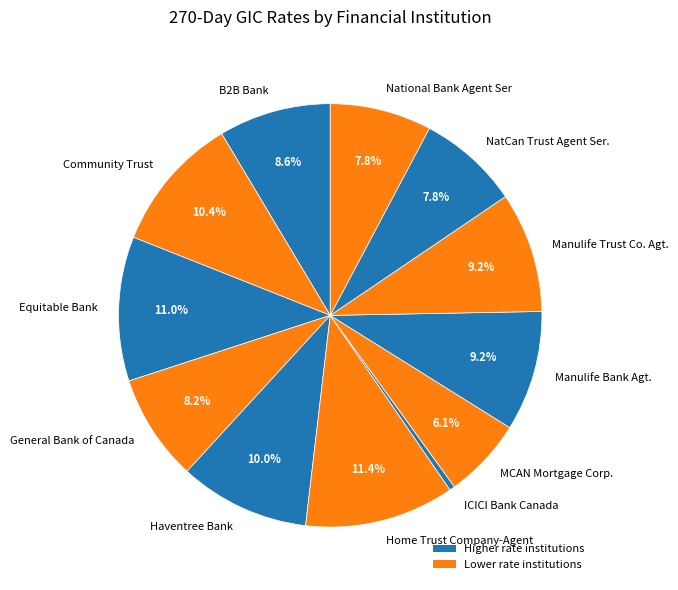

How many slices are in this pie chart?

12